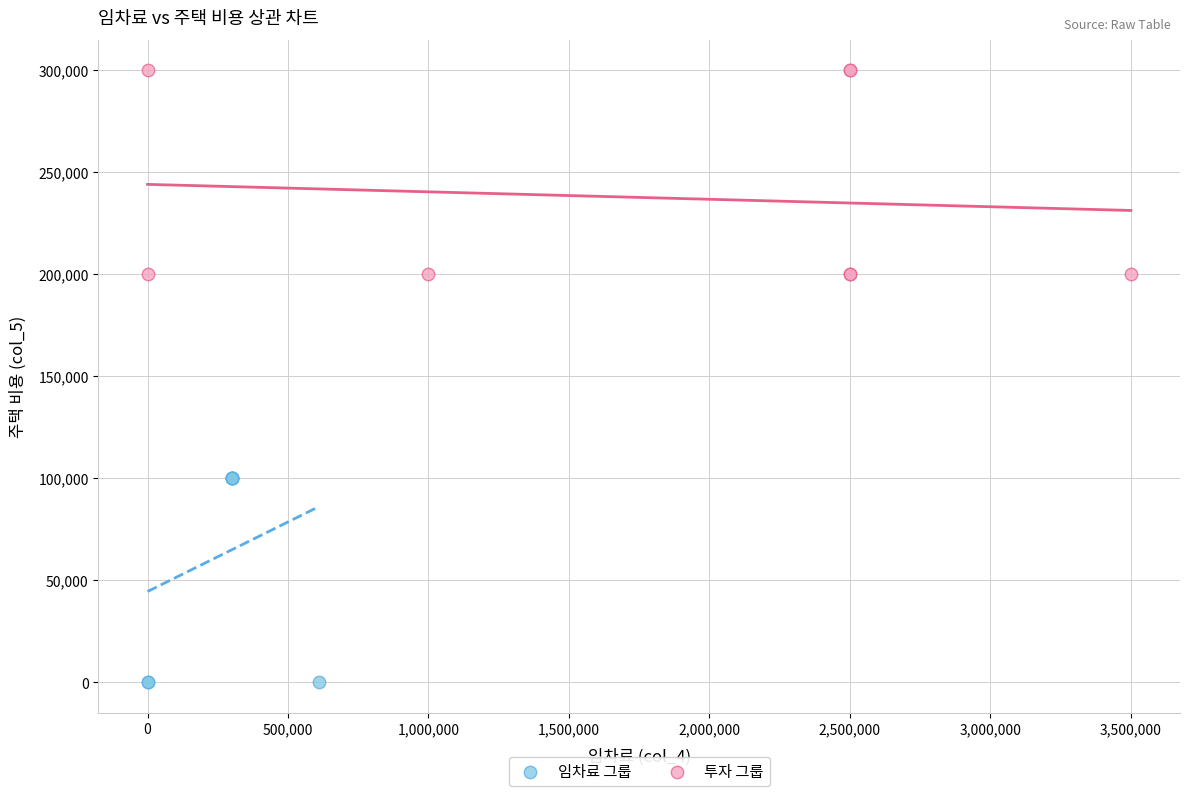

Which series contains the highest Y value?

투자 그룹